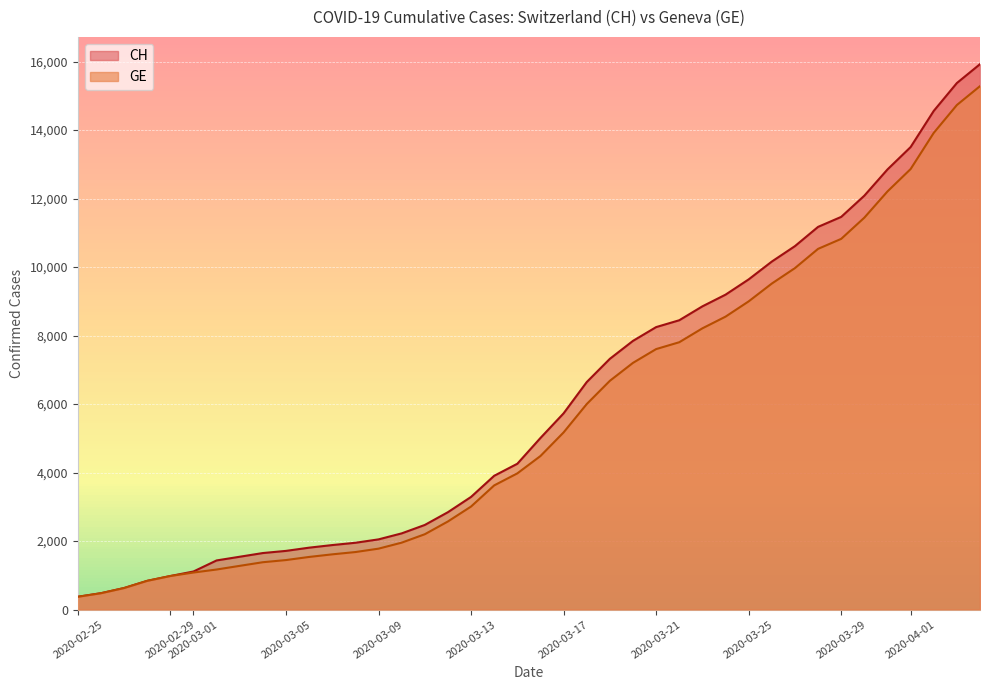

Reading left to right, transcribe all the data shown in this chart.

CH: 375	479	630	840	981	1113	1436	1544	1652	1715	1809	1885	1952	2051	2226	2472	2845	3291	3908	4259	5012	5731	6644	7323	7847	8249	8449	8855	9196	9642	10162	10613	11175	11467	12086	12852	13505	14561	15375	15926
GE: 375	479	630	840	981	1083	1171	1278	1384	1447	1538	1614	1681	1780	1955	2201	2574	3010	3627	3978	4485	5174	6002	6681	7205	7607	7807	8213	8554	9000	9520	9971	10533	10825	11444	12210	12863	13919	14733	15284